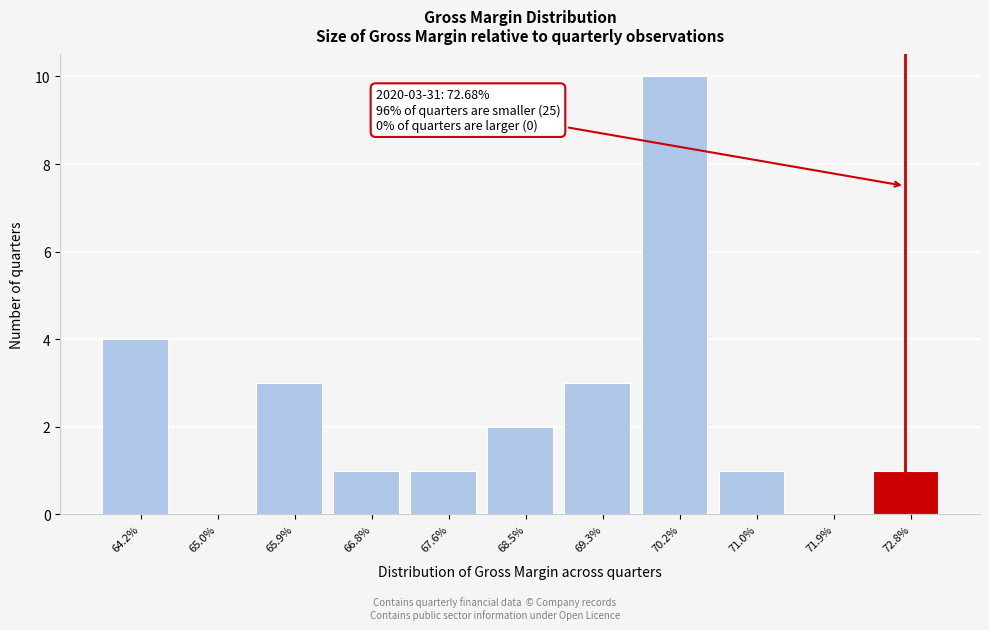

Reading left to right, what are all the values shown in this chart?

64.2%=4	65.0%=0	65.9%=3	66.8%=1	67.6%=1	68.5%=2	69.3%=3	70.2%=10	71.0%=1	71.9%=0	72.8%=1